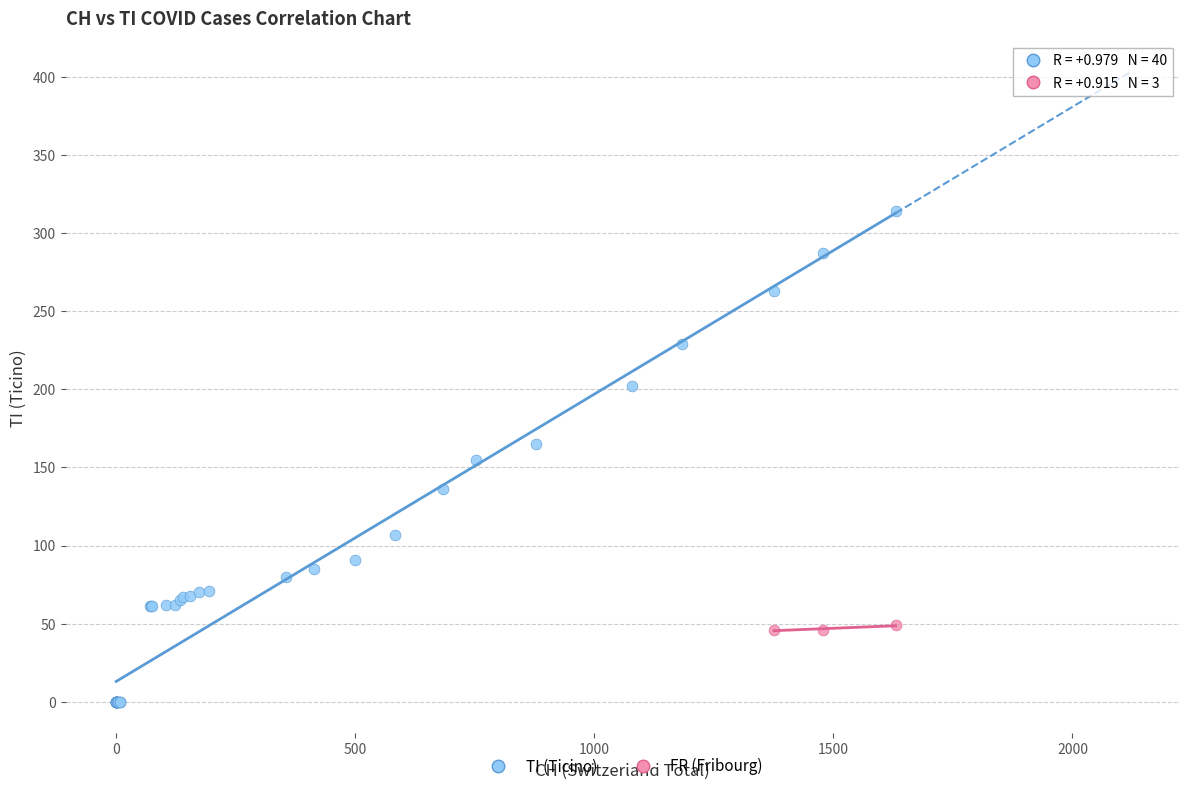

Which series contains the highest Y value?

TI (Ticino)